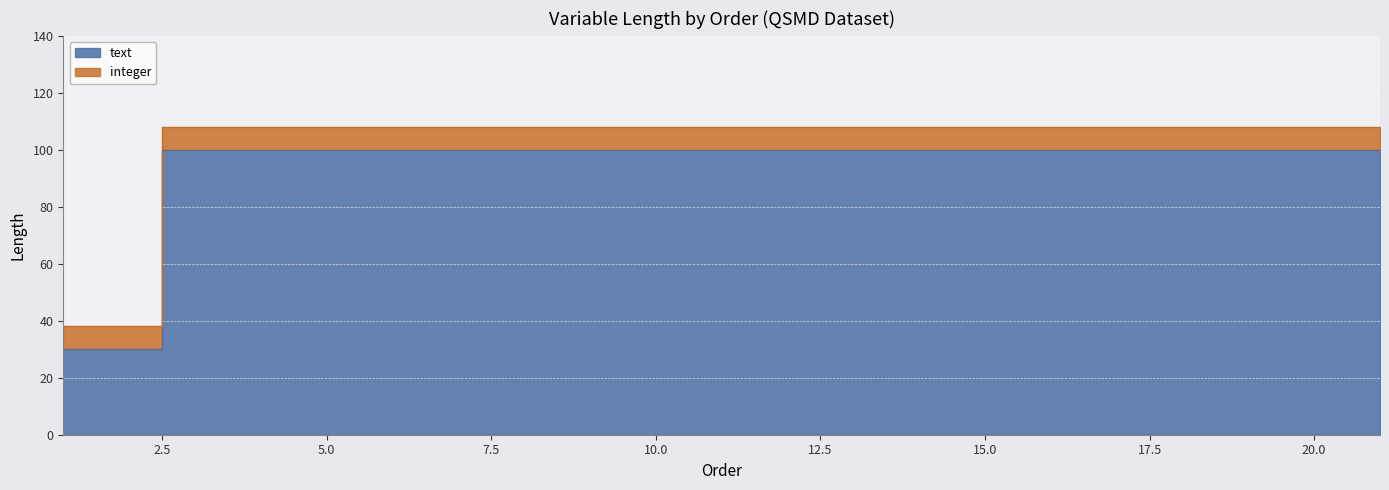

Reading left to right, what are all the values shown in this chart?

30	30	100	100	100	100	100	100	100	100	100	100	100	100	100	100	100	100	100	100